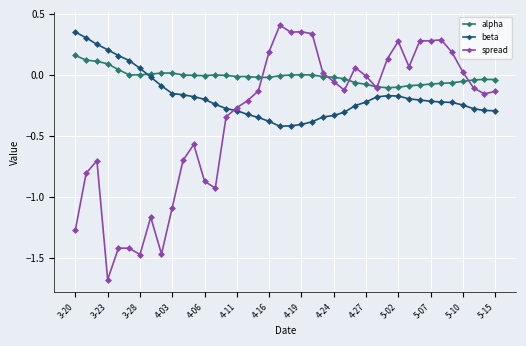

Rank the series by their average value, from lowest to highest.

spread, beta, alpha